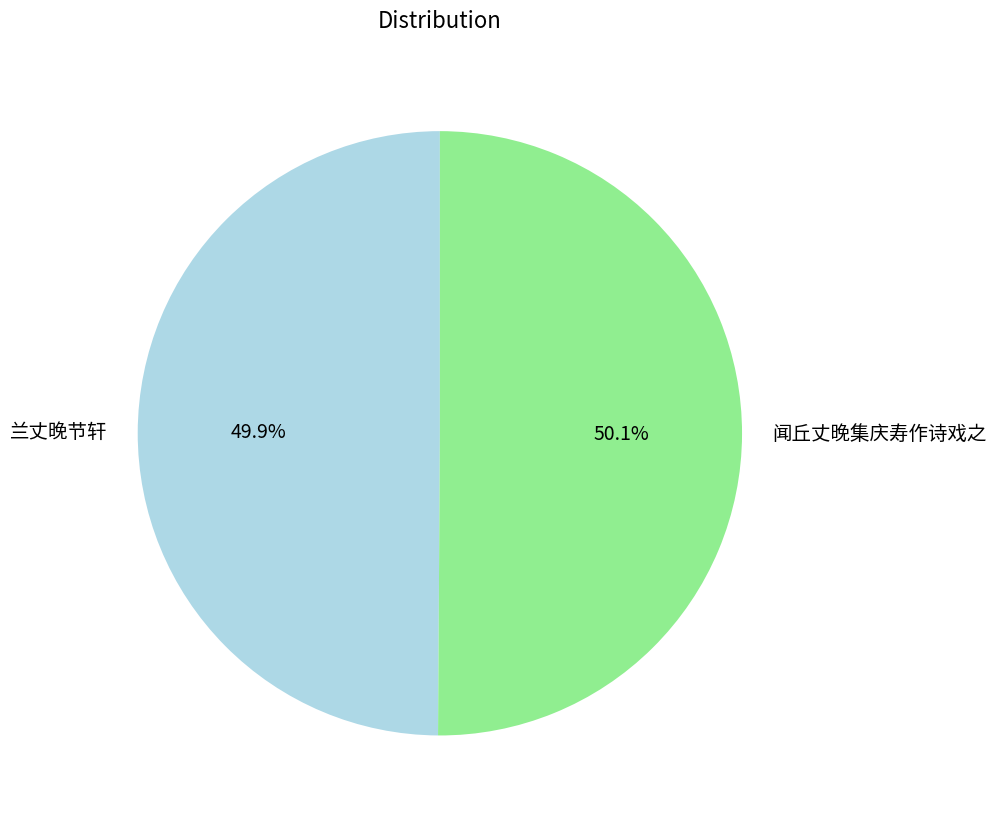

Is there a majority slice in this chart?

Yes